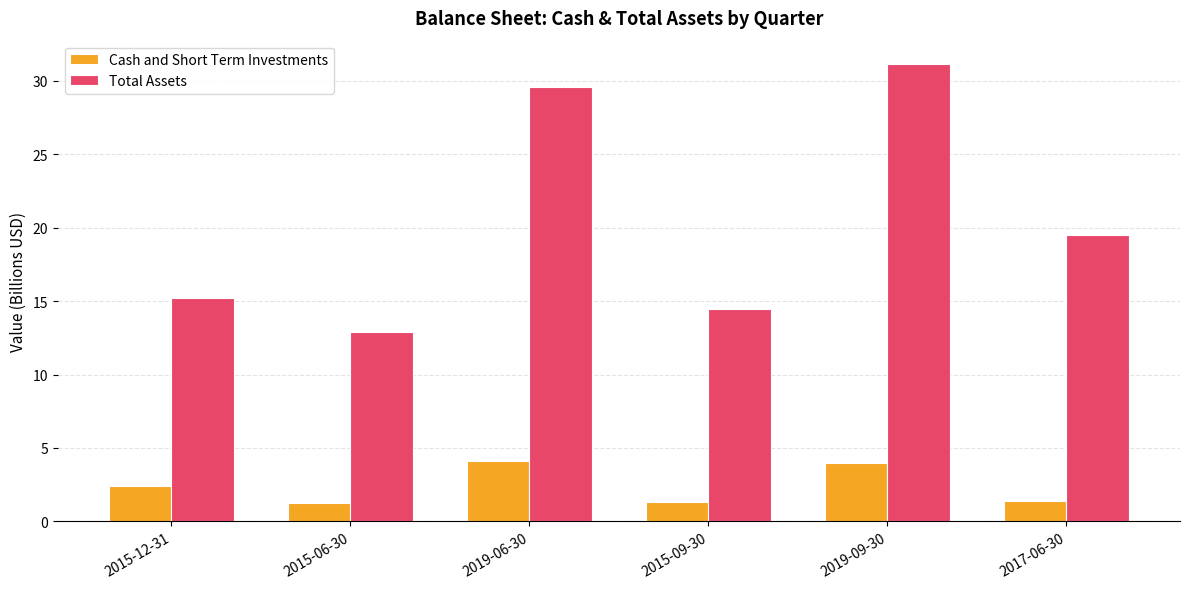

What is the label of the 4th bar from the right?

2019-06-30